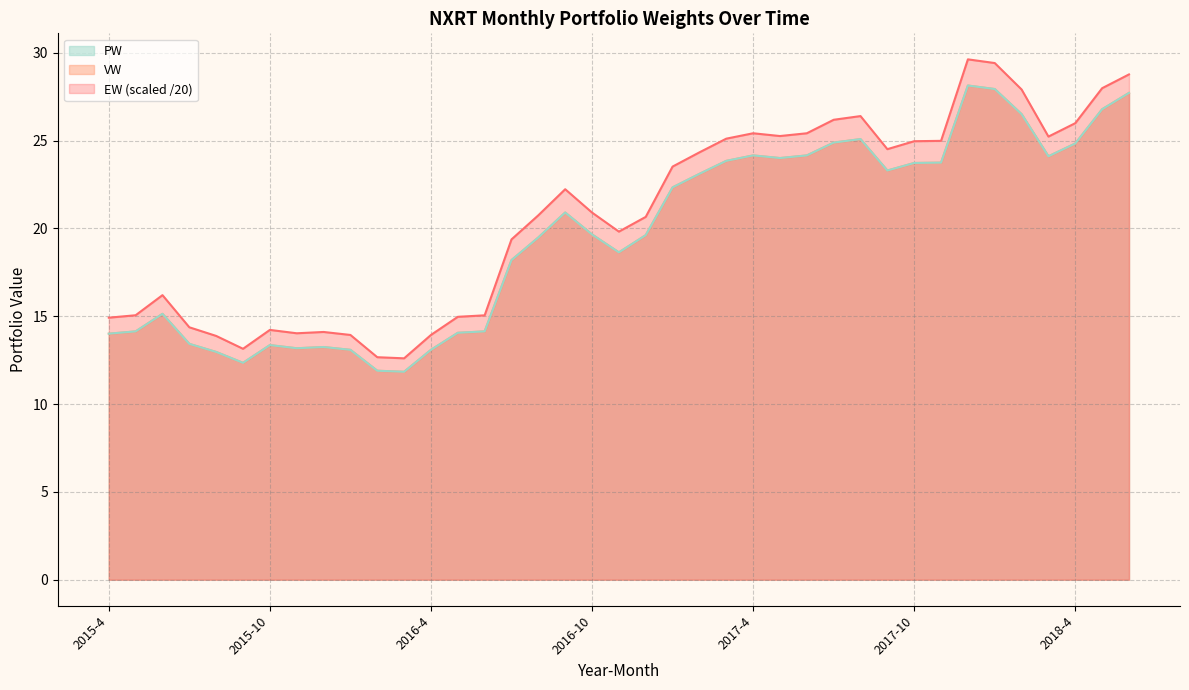

At which category is the sum across all series the highest?

2017-12